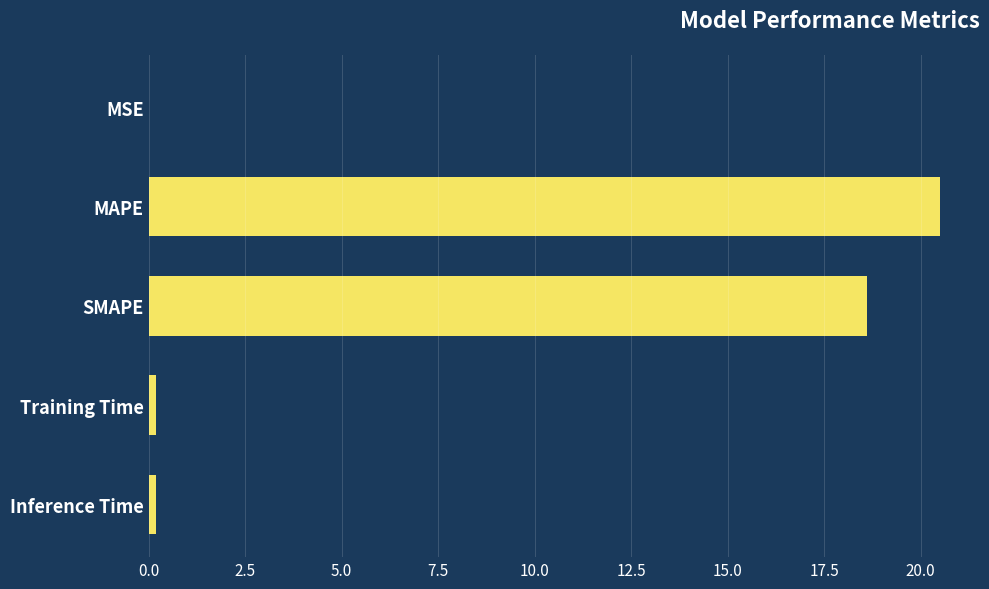

Which has a higher value, SMAPE or Inference Time?

SMAPE